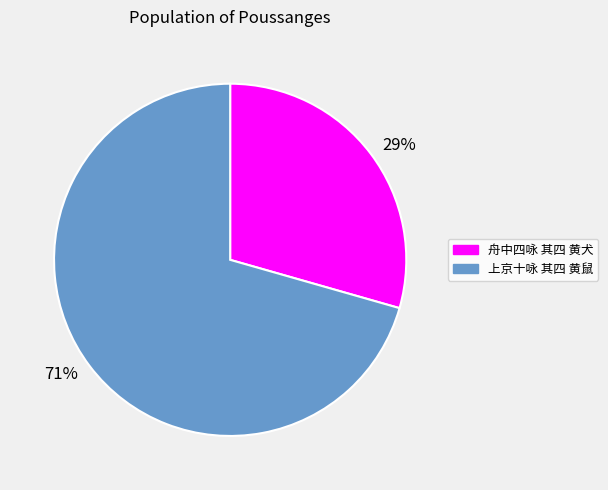

True or false: 71% accounts for 71% of the total.

True